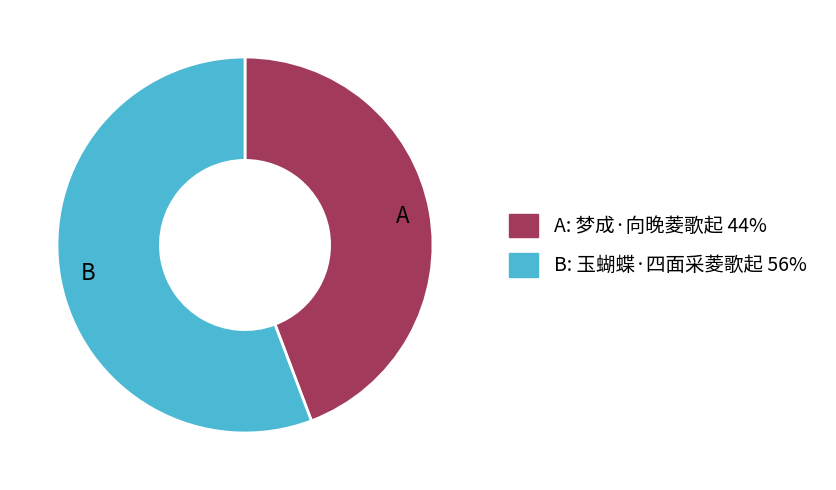

Is there any slice that represents more than half of the pie?

Yes